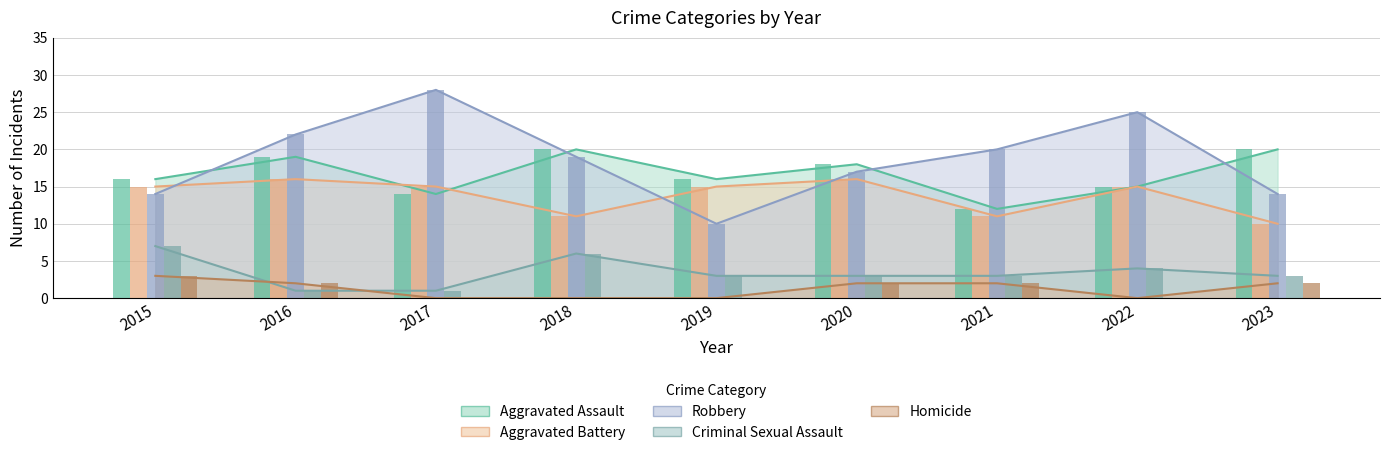

At 2020, list the series in order from largest to smallest.

Aggravated Assault, Robbery, Aggravated Battery, Criminal Sexual Assault, Homicide